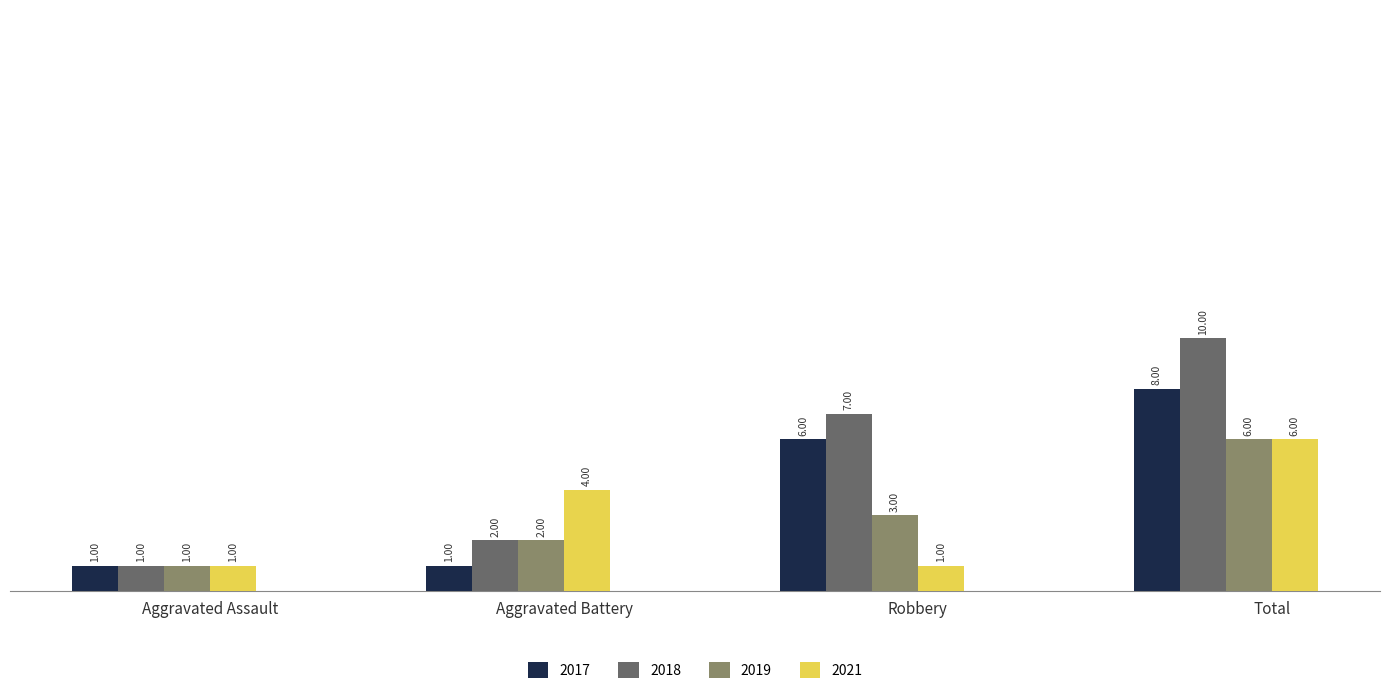

What is the value of the 2017 bar at the 3rd from the left?

6